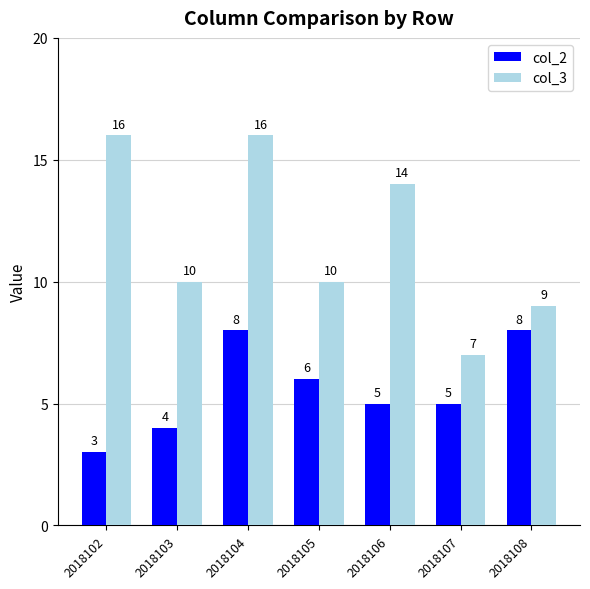

Does the chart contain any negative values?

No